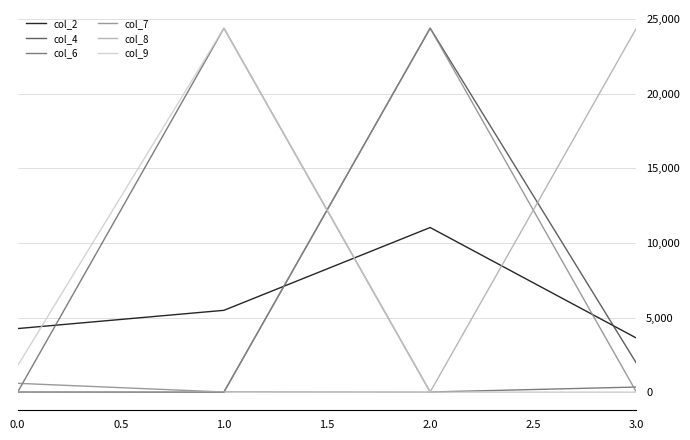

What is the average value of the col_7 series?

6249